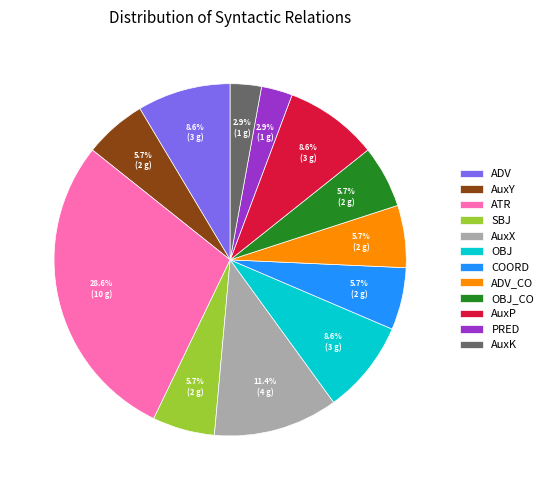

To the nearest percent, what portion does OBJ_CO represent?

6%